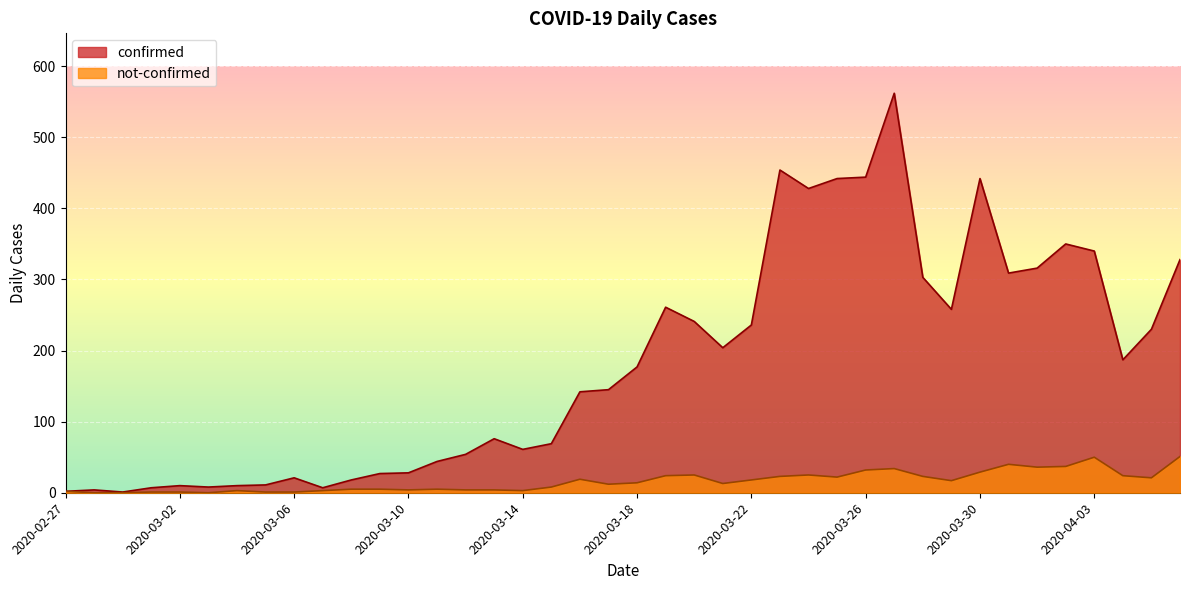

True or false: not-confirmed and confirmed cross at least once.

False